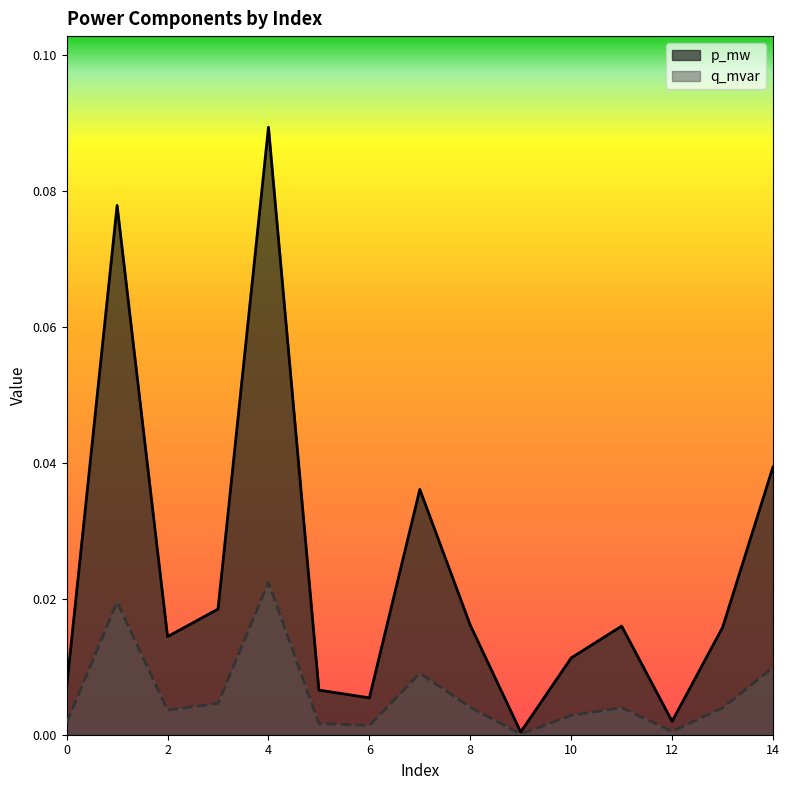

Reading left to right, extract all data points from this chart.

p_mw: 0.0	0.1	0.0	0.0	0.1	0.0	0.0	0.0	0.0	0.0	0.0	0.0	0.0	0.0	0.0
q_mvar: 0.0	0.0	0.0	0.0	0.0	0.0	0.0	0.0	0.0	0.0	0.0	0.0	0.0	0.0	0.0